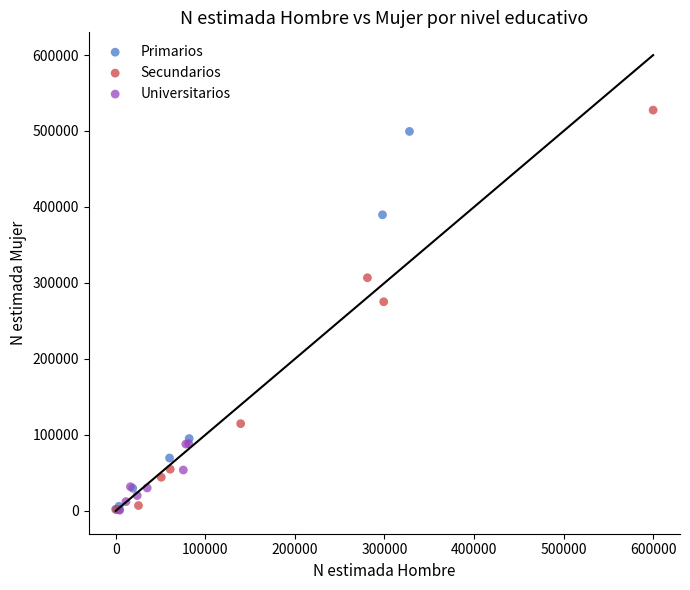

Which series contains the highest Y value?

Secundarios